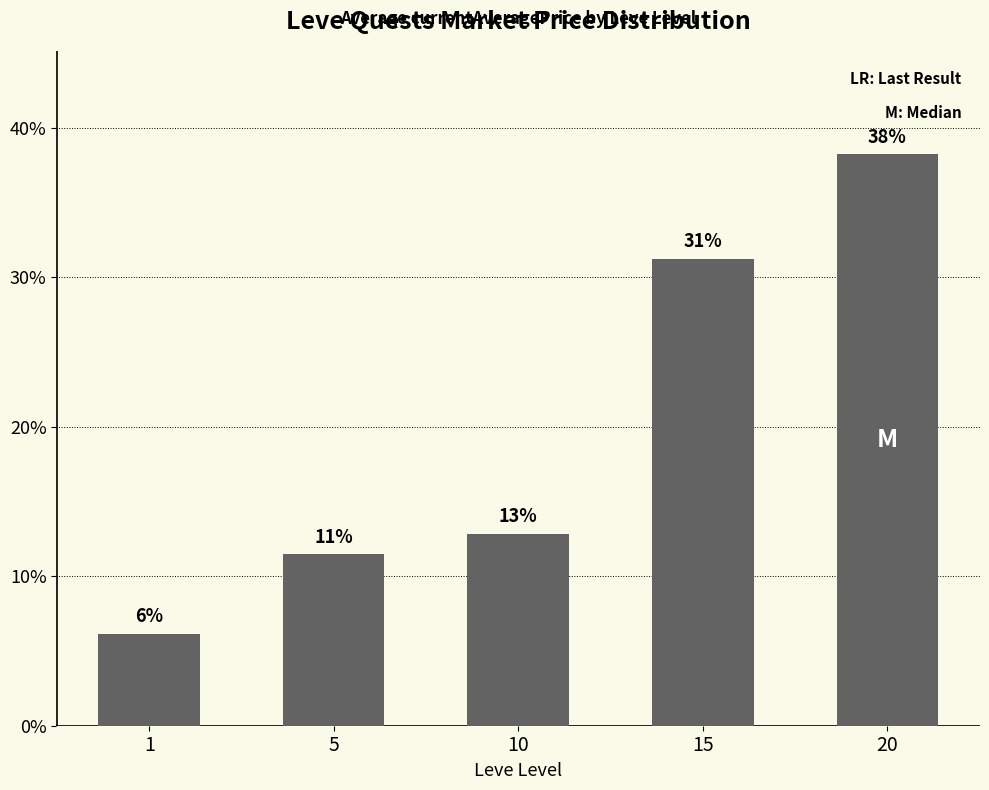

Reading right to left, list all the values displayed in this chart.

20=38.3	15=31.3	10=12.8	5=11.5	1=6.2